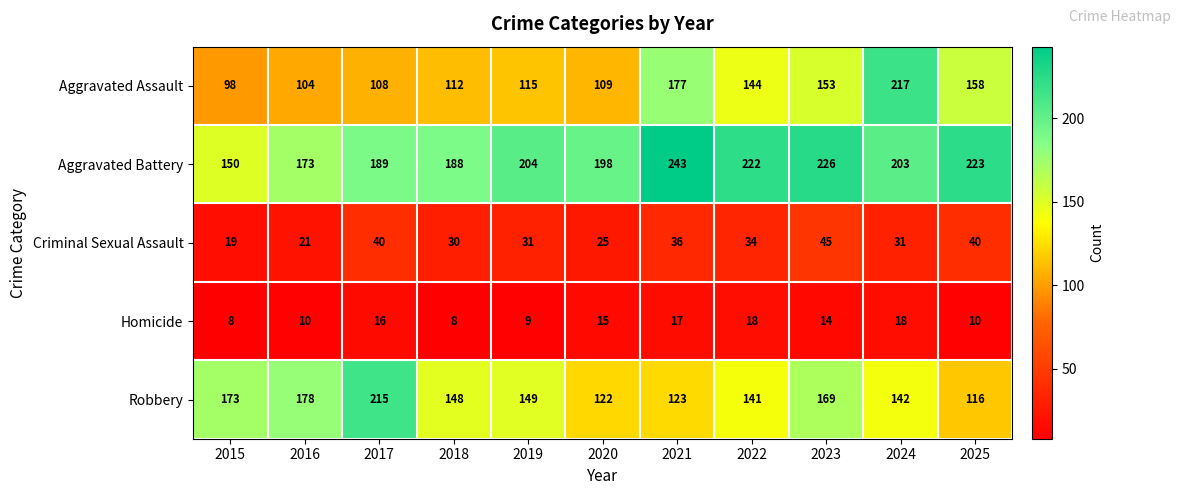

The value of Robbery at 2016 is 97. True or false?

False